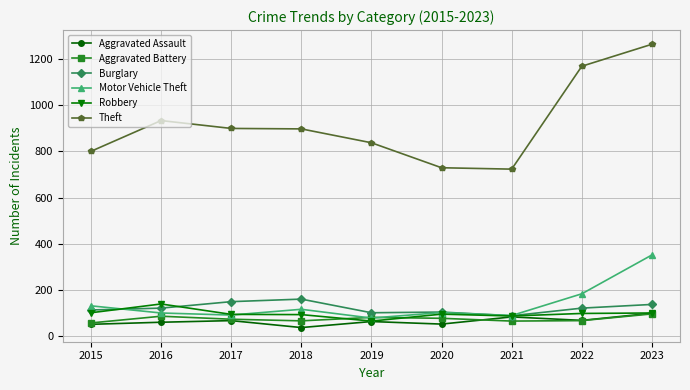

What are all the series names shown in the legend?

Aggravated Assault, Aggravated Battery, Burglary, Motor Vehicle Theft, Robbery, Theft